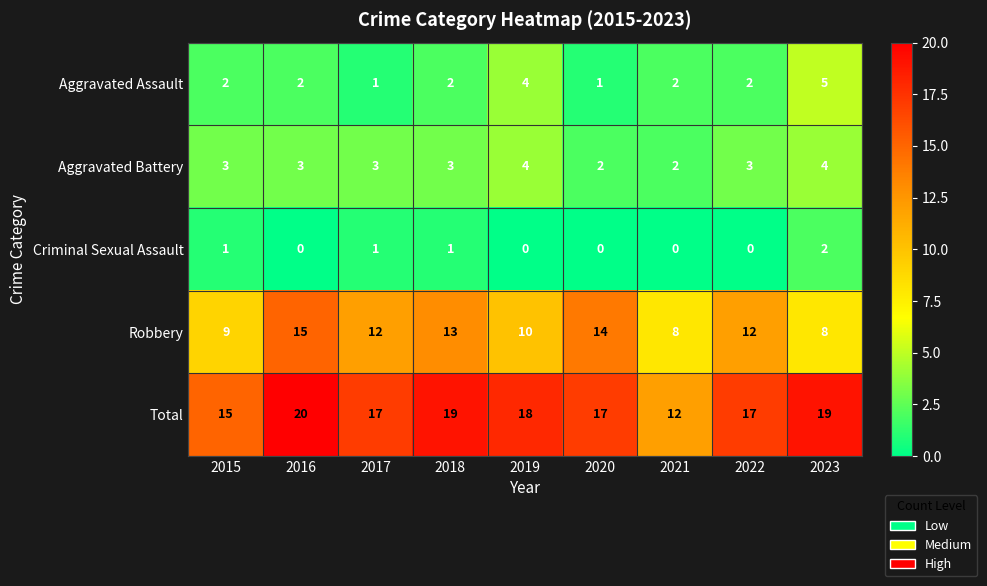

Count the Robbery values in the range 9 to 13.

5